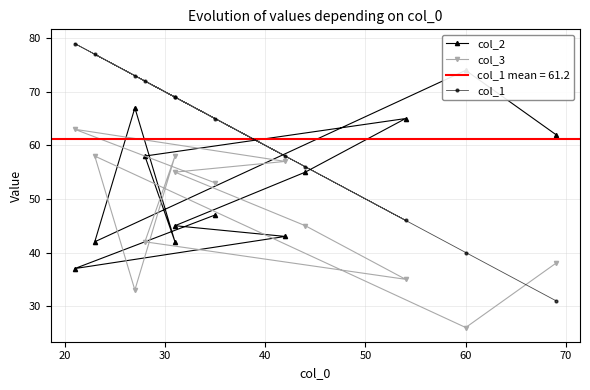

Does the chart have visible grid lines?

Yes